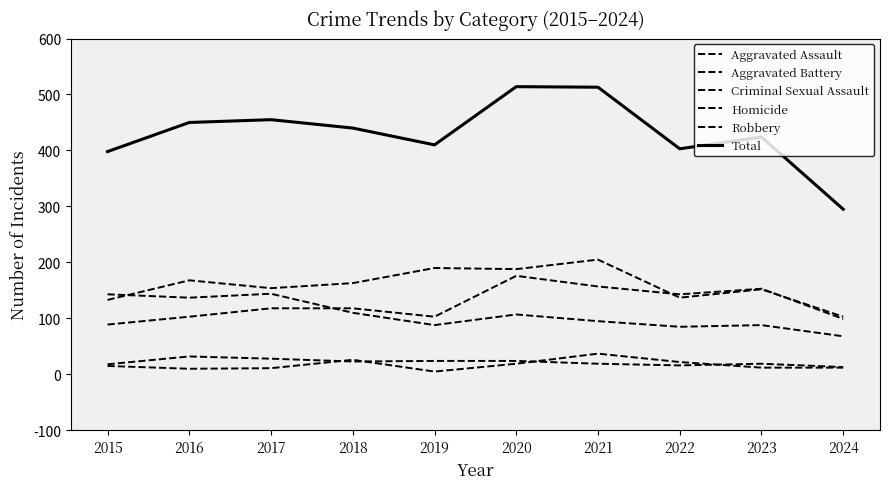

True or false: Total and Aggravated Battery intersect in this chart.

False